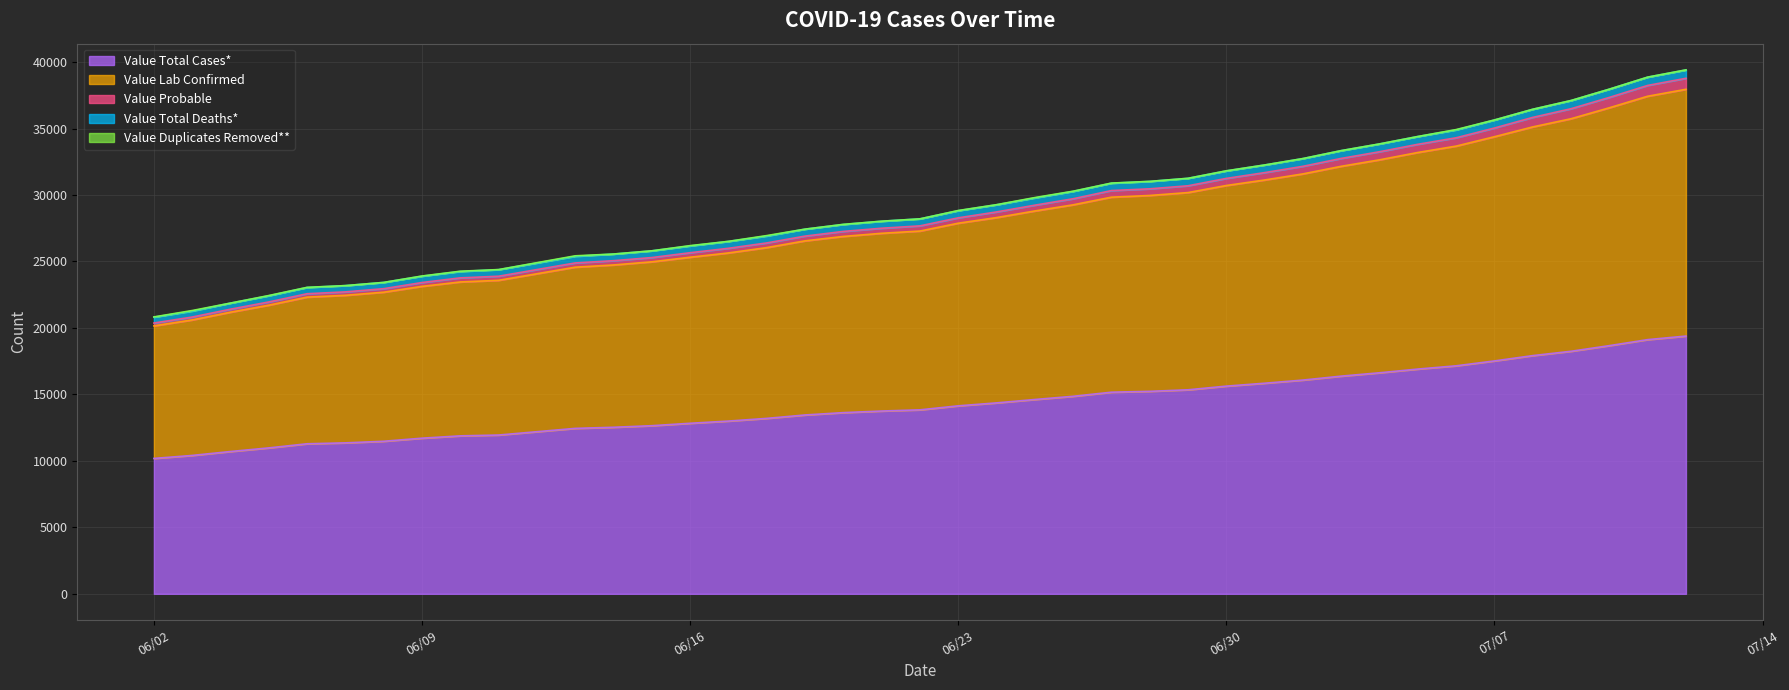

What is the highest value of the Value Total Cases* series?

19389